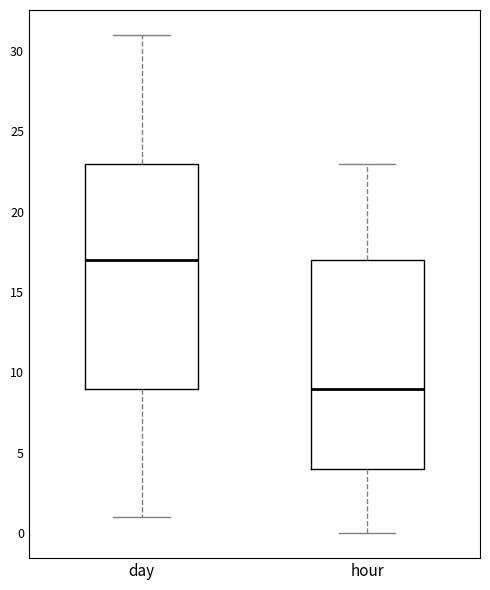

Comparing the boxes themselves (not the whiskers), which one is the tallest?

day